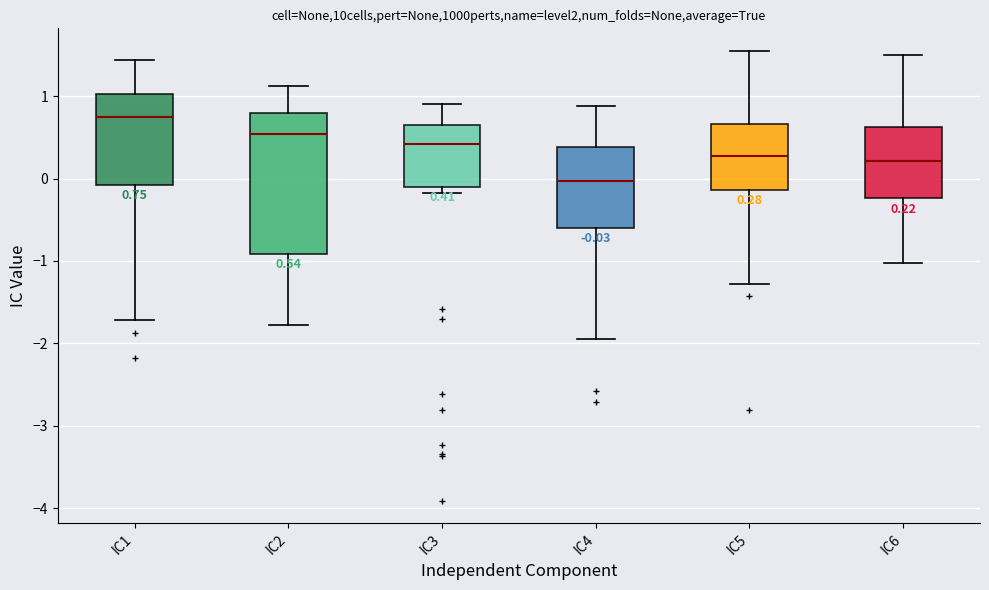

Which box's median line is the lowest?

IC4